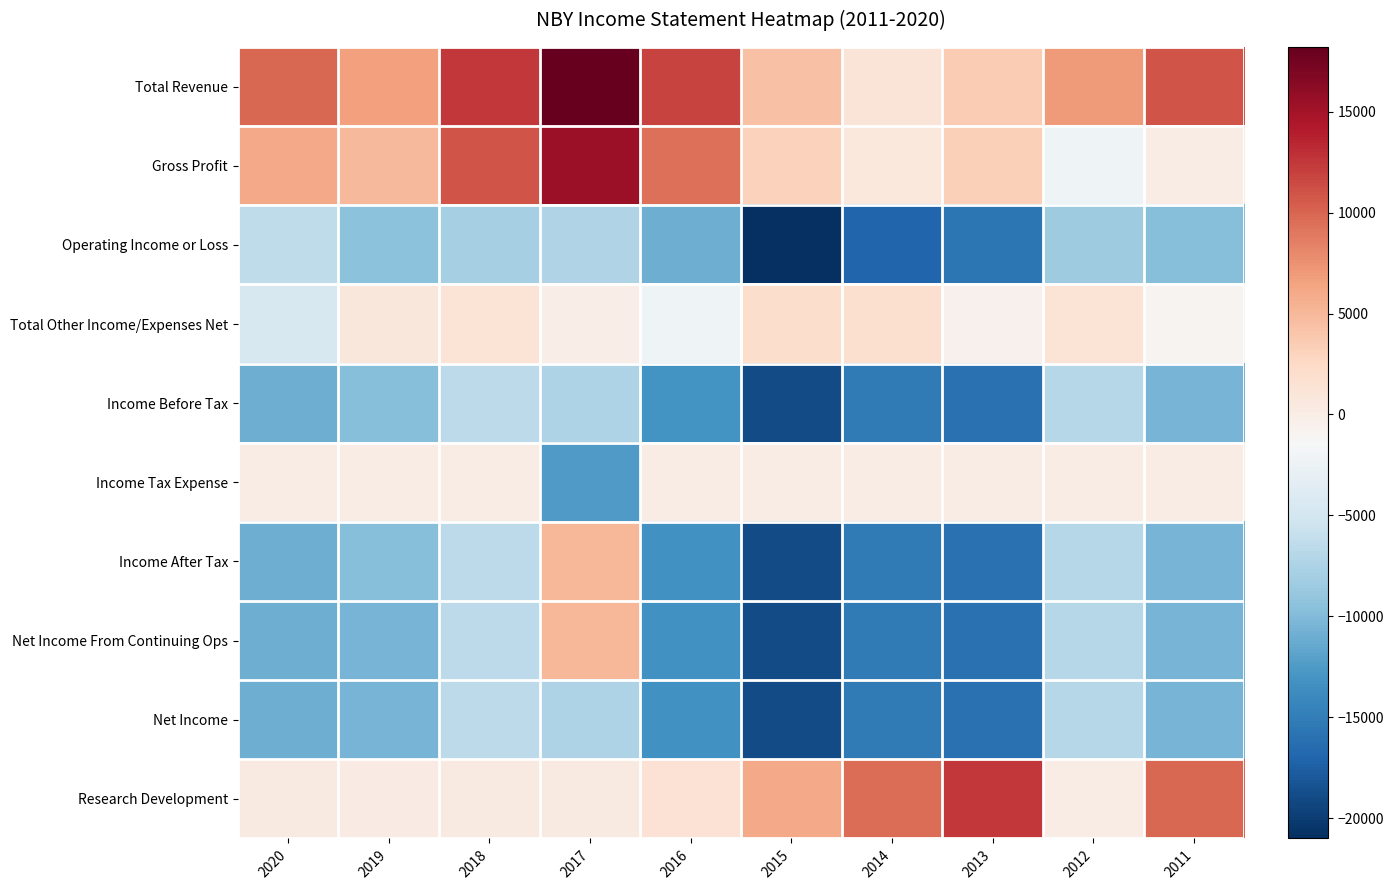

Reading right to left, transcribe all the data shown in this chart.

Total Revenue: 2011=11000	2012=6900	2013=3500	2014=1100	2015=4400	2016=11900	2017=18200	2018=12500	2019=6600	2020=9900
Gross Profit: 2011=0	2012=-2300	2013=3300	2014=600	2015=3100	2016=9400	2017=15400	2018=11000	2019=4900	2020=6000
Operating Income or Loss: 2011=-9800	2012=-8300	2013=-15500	2014=-16900	2015=-21000	2016=-11000	2017=-7300	2018=-7900	2019=-9400	2020=-6400
Total Other Income/Expenses Net: 2011=-800	2012=1300	2013=-600	2014=1700	2015=2100	2016=-2200	2017=-100	2018=1300	2019=800	2020=-4600
Income Before Tax: 2011=-10500	2012=-7000	2013=-16000	2014=-15200	2015=-19000	2016=-13100	2017=-7400	2018=-6500	2019=-9700	2020=-11000
Income Tax Expense: 2011=0	2012=0	2013=0	2014=0	2015=0	2016=0	2017=-12500	2018=0	2019=0	2020=0
Income After Tax: 2011=-10500	2012=-7000	2013=-16000	2014=-15200	2015=-19000	2016=-13200	2017=5100	2018=-6500	2019=-9700	2020=-11000
Net Income From Continuing Ops: 2011=-10500	2012=-7000	2013=-16000	2014=-15200	2015=-19000	2016=-13200	2017=5100	2018=-6500	2019=-10500	2020=-11000
Net Income: 2011=-10500	2012=-7000	2013=-16000	2014=-15200	2015=-19000	2016=-13200	2017=-7400	2018=-6500	2019=-10500	2020=-11000
Research Development: 2011=9900	2012=0	2013=12500	2014=9500	2015=6000	2016=1400	2017=400	2018=300	2019=200	2020=300